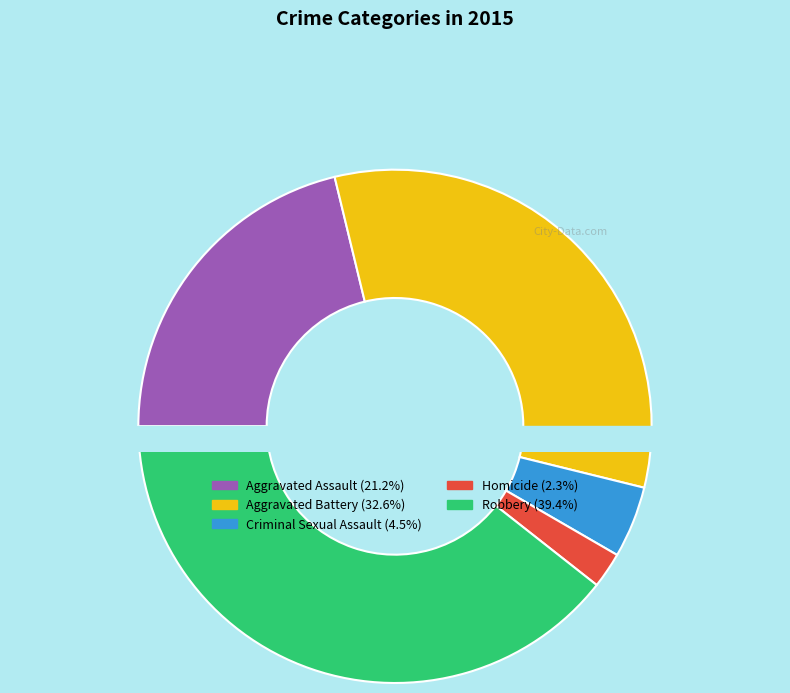

Which has a higher value, Criminal Sexual Assault or Homicide?

Criminal Sexual Assault